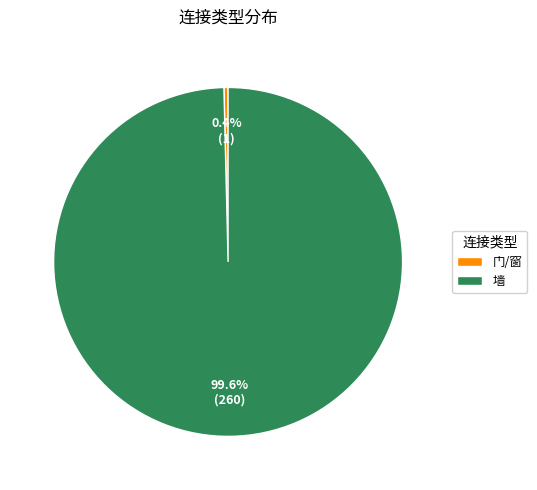

To the nearest percent, what is the difference between the 门/窗 and 墙 slice percentages?

99%